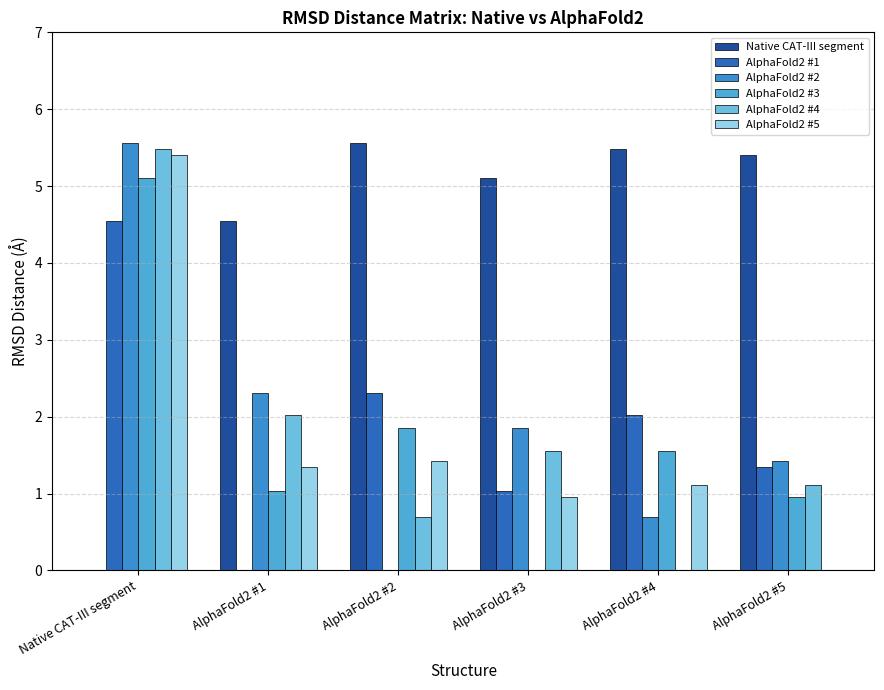

True or false: AlphaFold2 #5 has a value of 0.5 at AlphaFold2 #4.

False